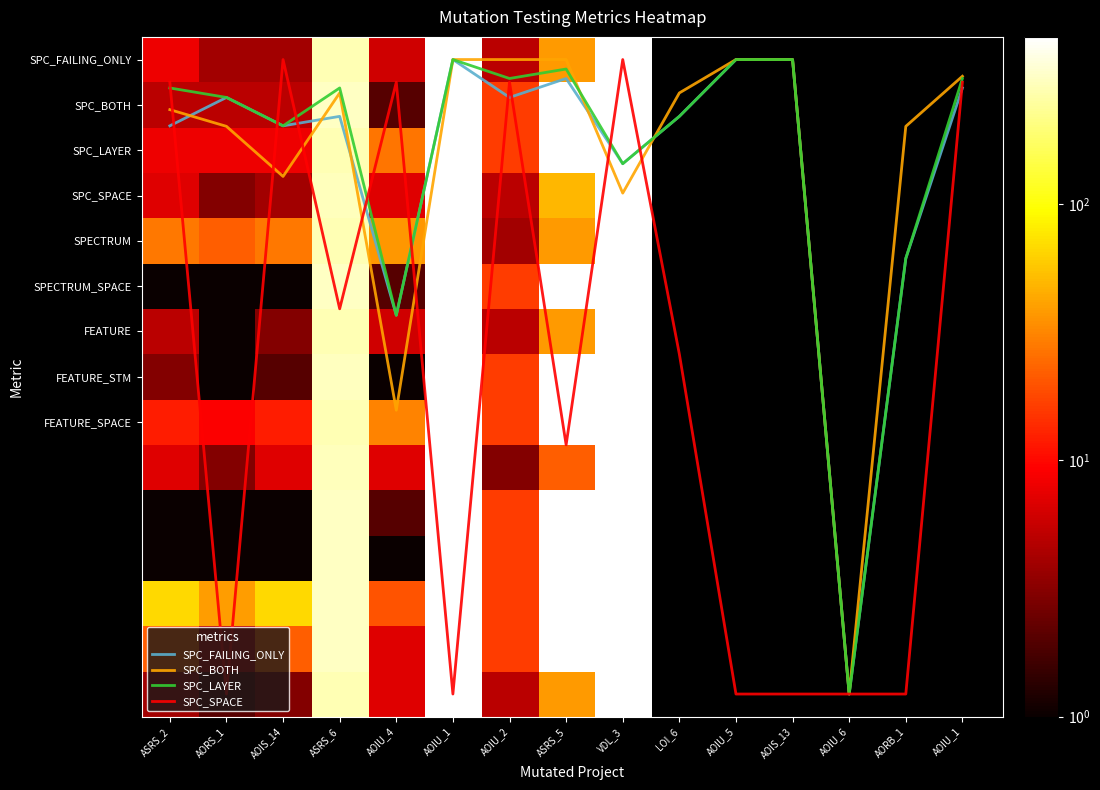

At how many categories does at least one series exceed 417?

3